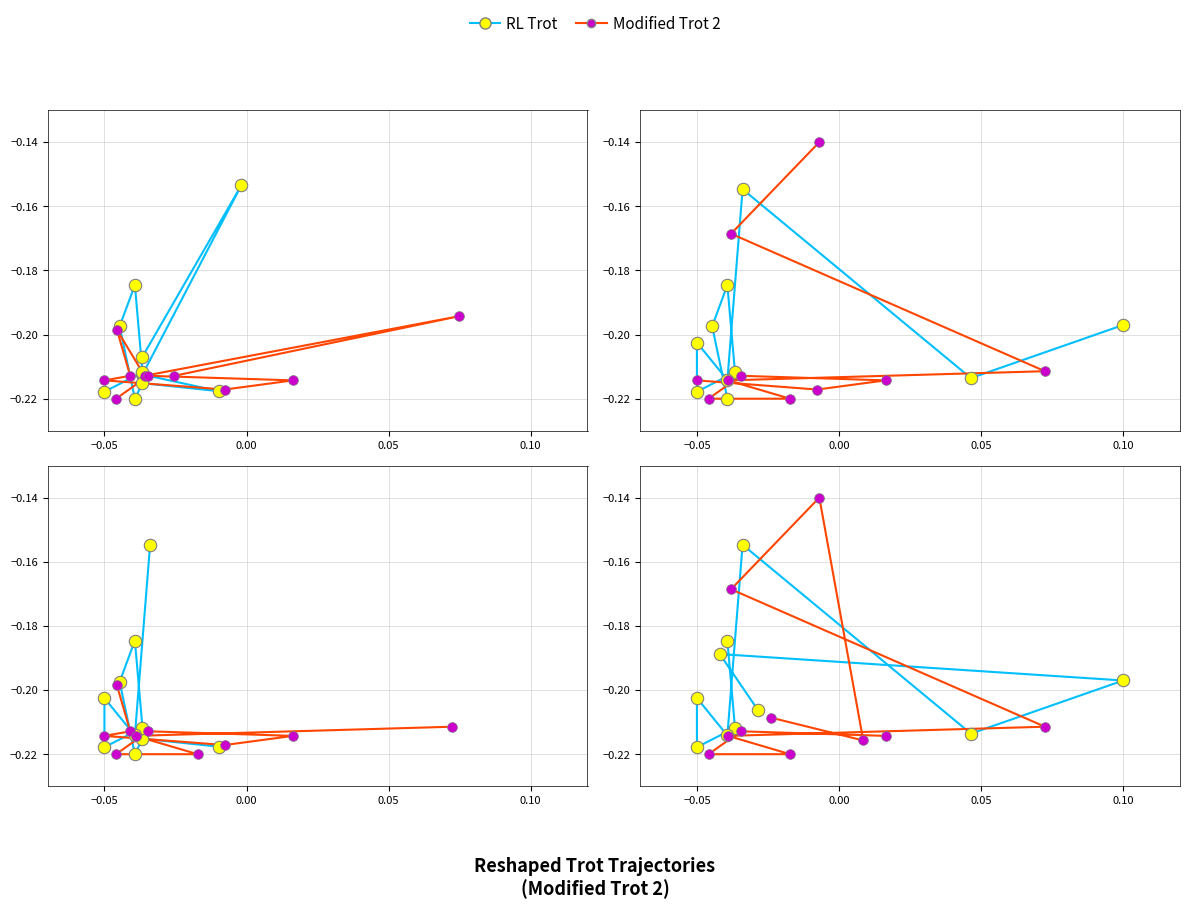

Is the value of RL Trot at 0.10 greater than the value of Modified Trot 2 at 9?

Yes